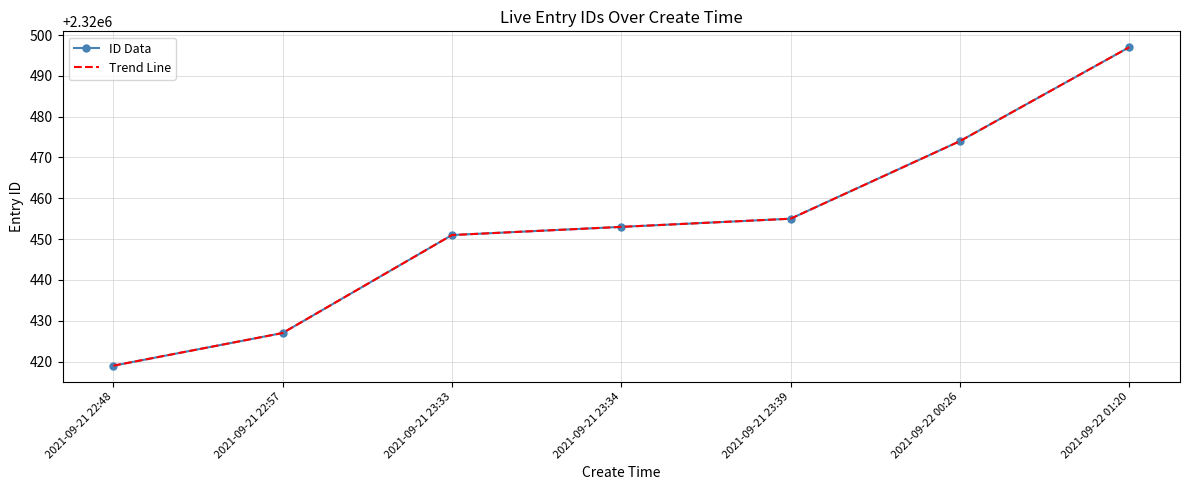

At which category is the sum across all series the highest?

2021-09-22 01:20